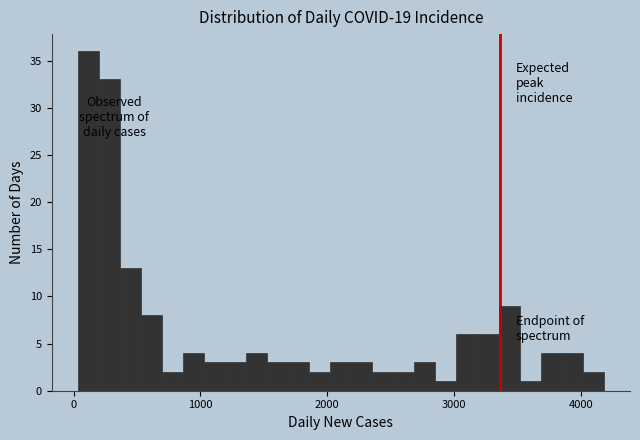

Read against the x-axis, roughly where is the centre of the tallest bar?

100